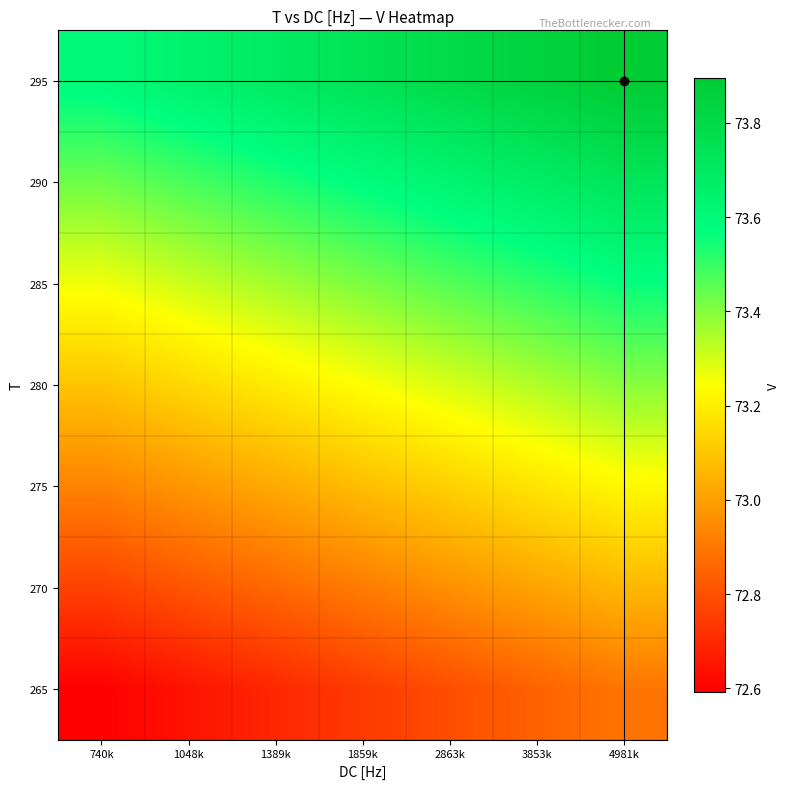

Reading right to left, transcribe all the data shown in this chart.

265: 4981k=72.9	3853k=72.8	2863k=72.8	1859k=72.7	1389k=72.7	1048k=72.6	740k=72.6
270: 4981k=73.1	3853k=73.0	2863k=73.0	1859k=72.9	1389k=72.9	1048k=72.8	740k=72.8
275: 4981k=73.2	3853k=73.2	2863k=73.1	1859k=73.1	1389k=73.0	1048k=73.0	740k=72.9
280: 4981k=73.4	3853k=73.3	2863k=73.3	1859k=73.2	1389k=73.2	1048k=73.1	740k=73.1
285: 4981k=73.6	3853k=73.5	2863k=73.5	1859k=73.4	1389k=73.4	1048k=73.3	740k=73.3
290: 4981k=73.7	3853k=73.7	2863k=73.6	1859k=73.6	1389k=73.5	1048k=73.5	740k=73.4
295: 4981k=73.9	3853k=73.8	2863k=73.8	1859k=73.7	1389k=73.7	1048k=73.6	740k=73.6